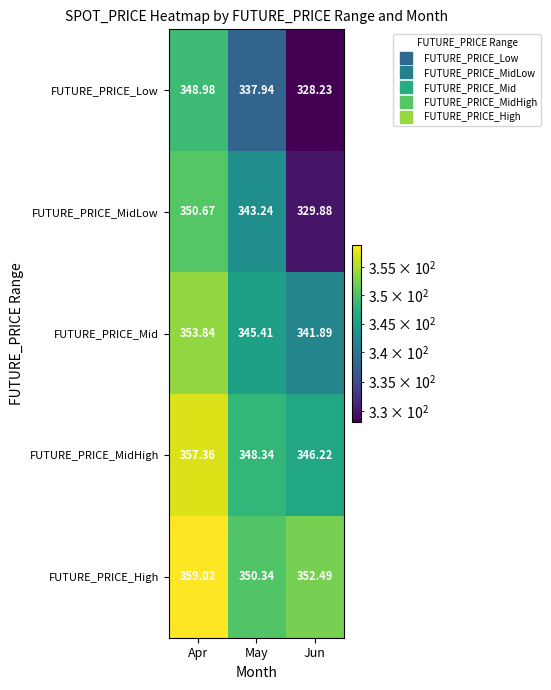

Which series has the largest total across all categories?

FUTURE_PRICE_High